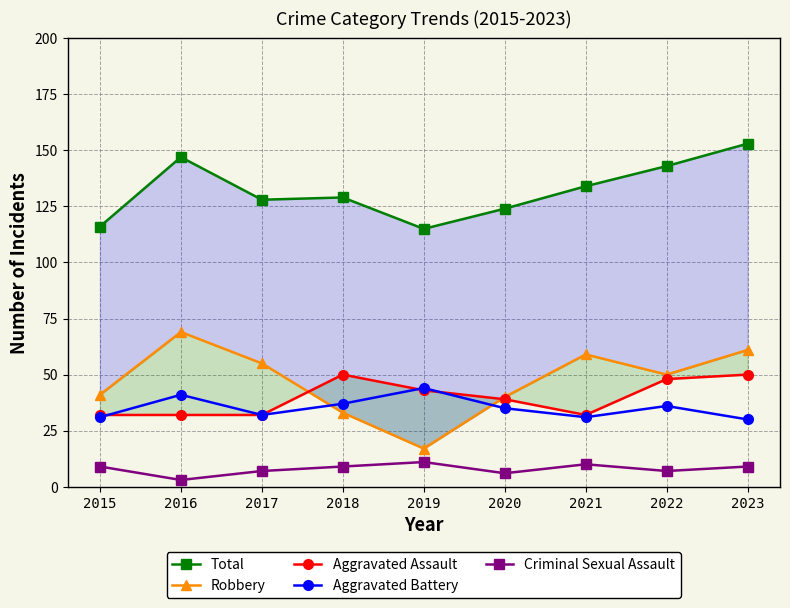

What is the average value of the Robbery series?

47